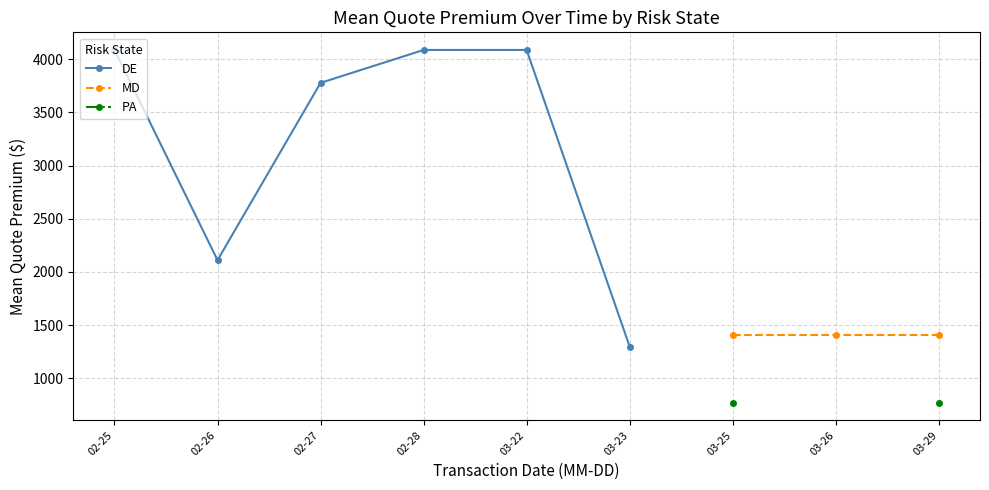

What are all the series names shown in the legend?

DE, MD, PA